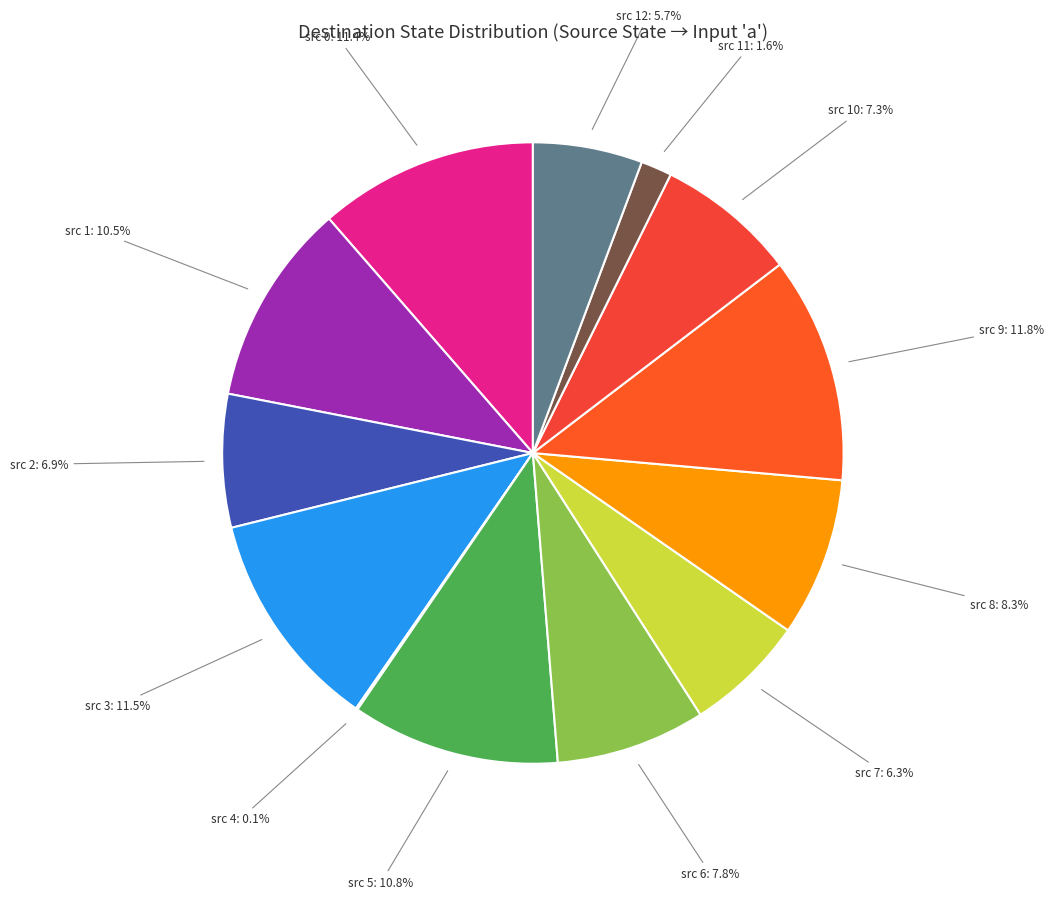

Combined, what portion of the pie is src 3 and src 10?

18.8%